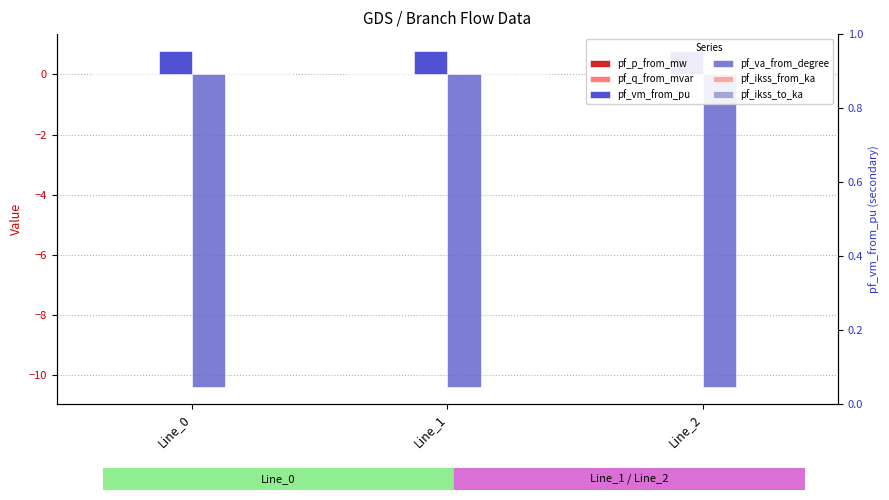

Which series has the largest range (max minus min)?

pf_p_from_mw